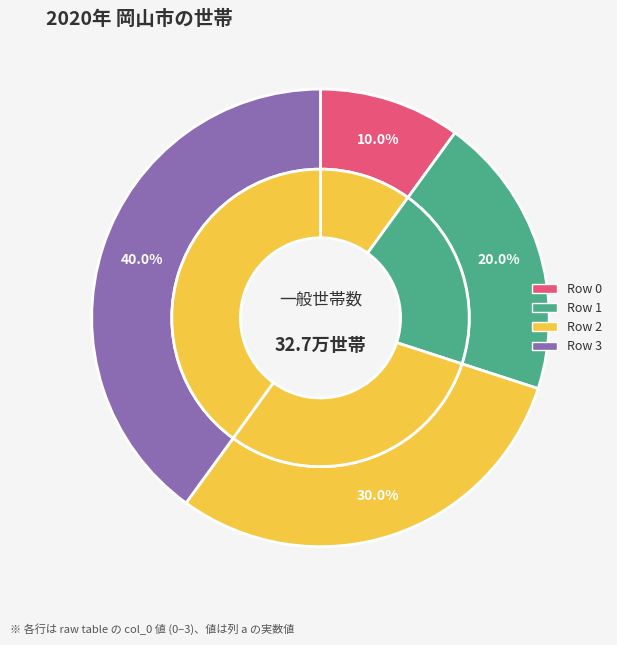

To the nearest percent, what is the combined percentage of 1 and 3?

60%